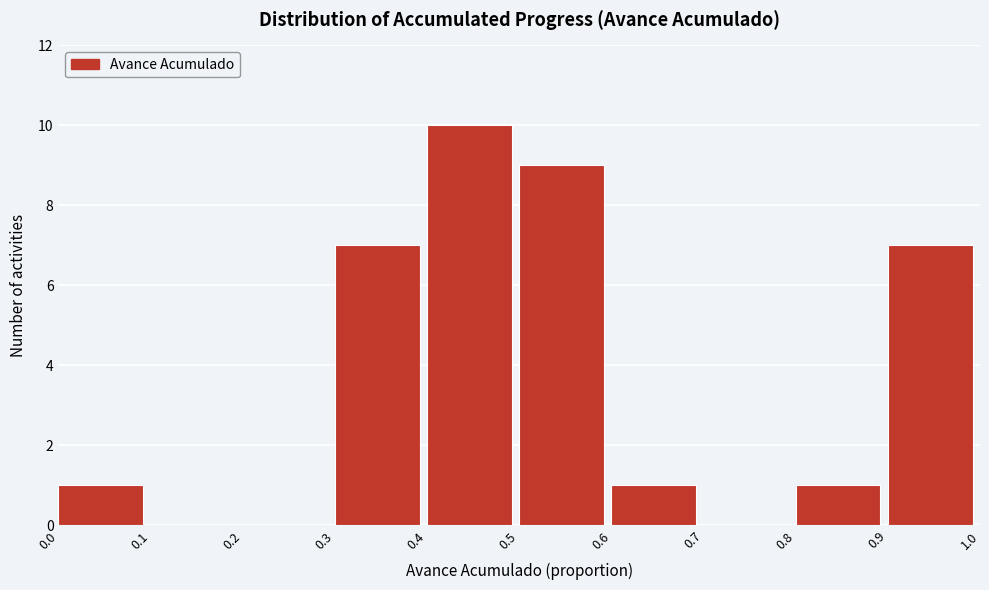

What is the height of the bar covering 0.8 to 0.9 on the x-axis? The values are not printed on the chart, so give them approximately, as read against the axis.

1